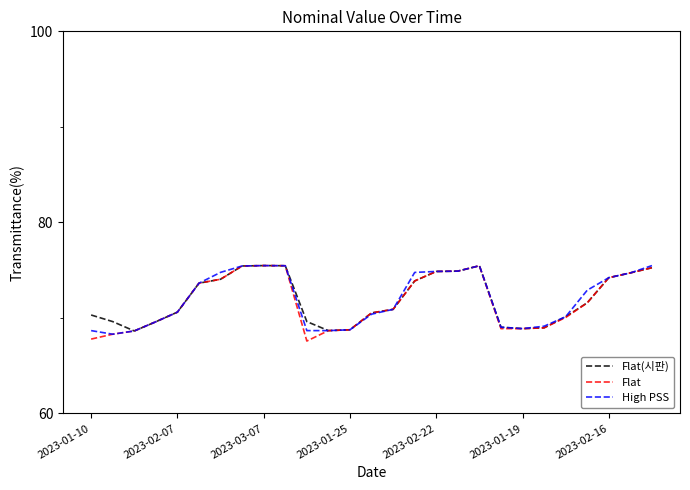

What is the minimum value for Flat?

67.6